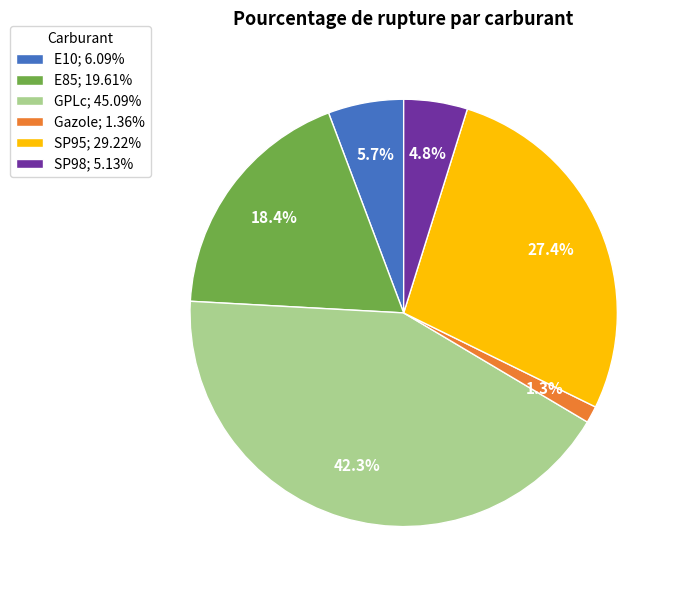

To the nearest percent, what is the combined percentage of E10 and SP95?

33%